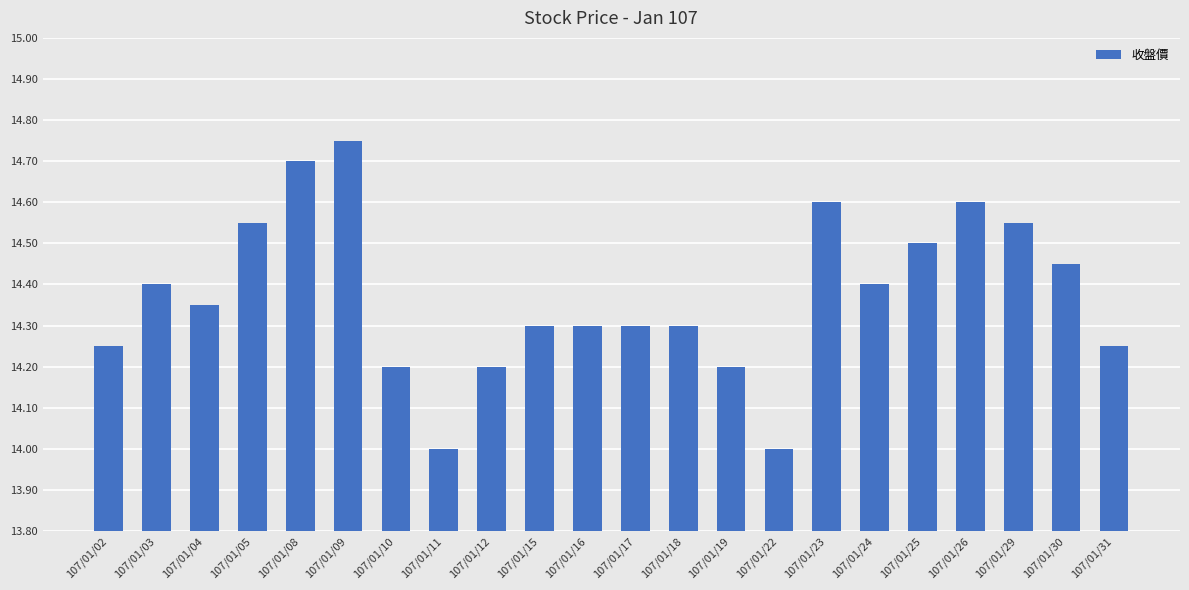

Does the chart contain any negative values?

No